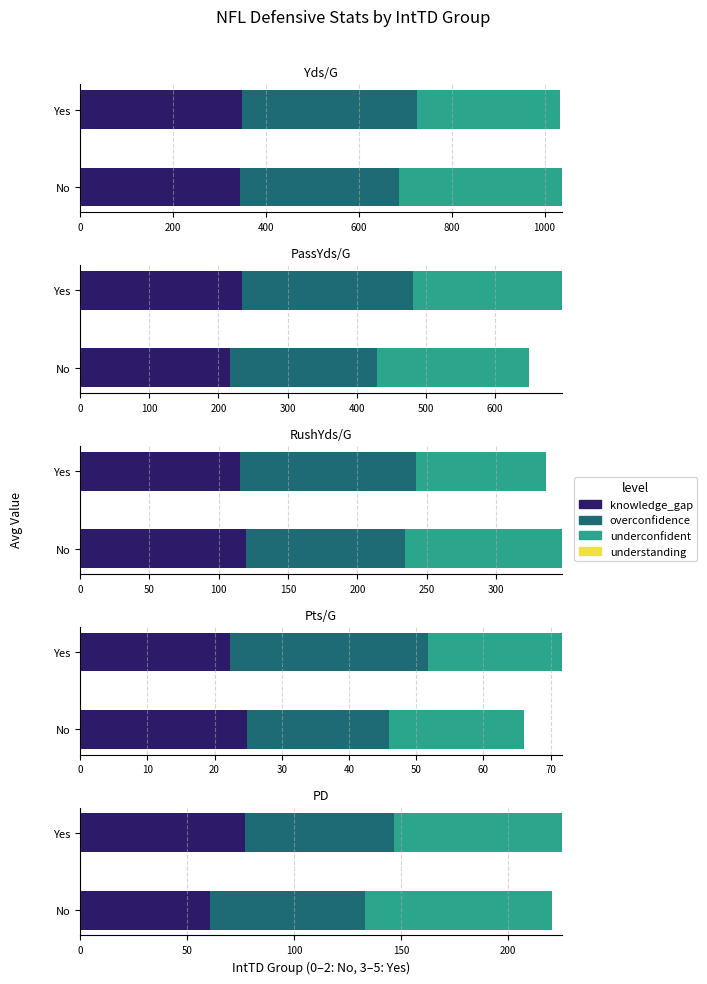

Is it true that knowledge_gap equals 38 at Chicago Bears?

False